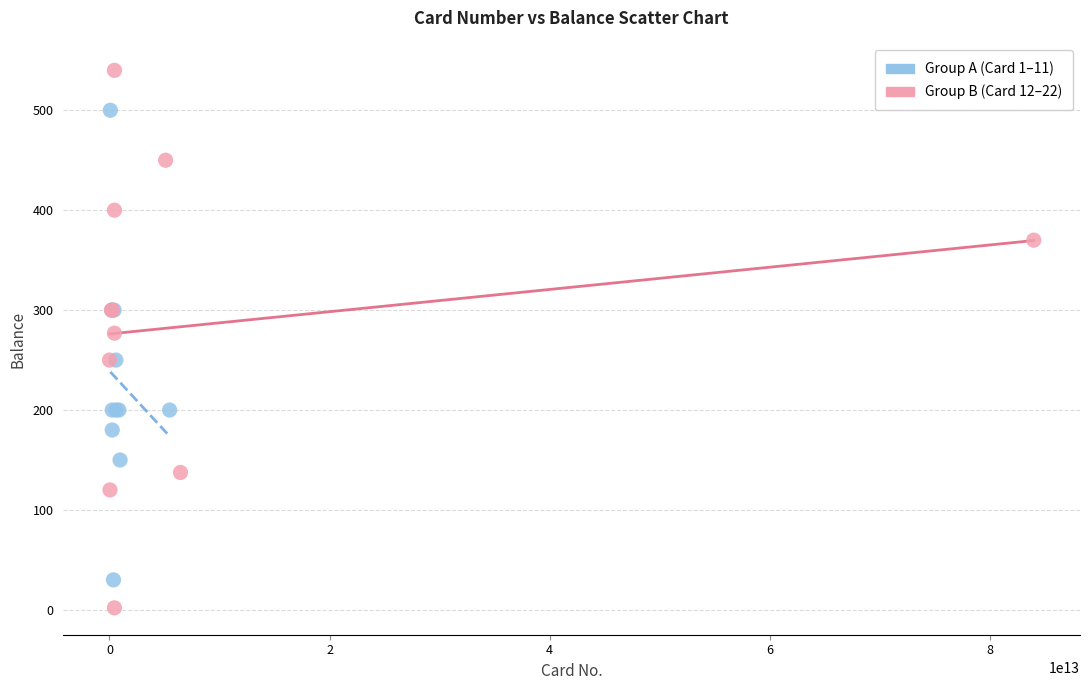

What are all the series names shown in the legend?

Group A (Card 1–11), Group B (Card 12–22)